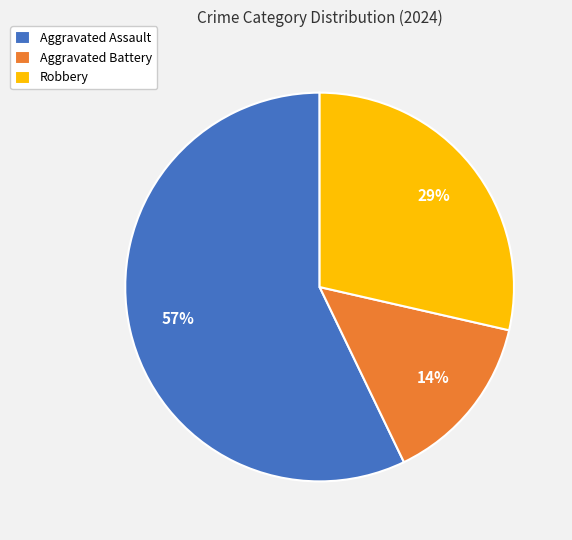

Is there a majority slice in this chart?

Yes